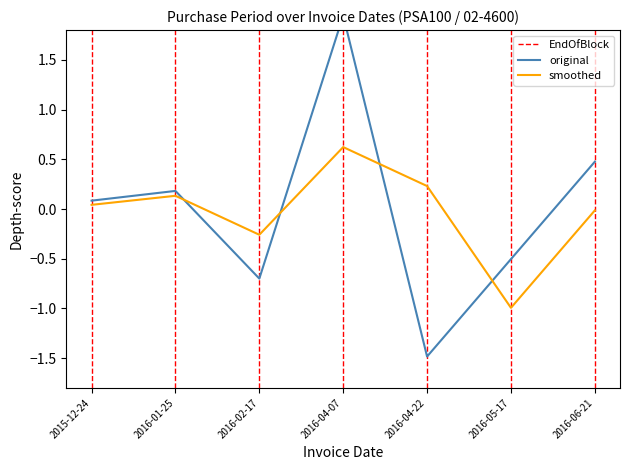

True or false: there are more than 0 points higher than both neighbors.

True